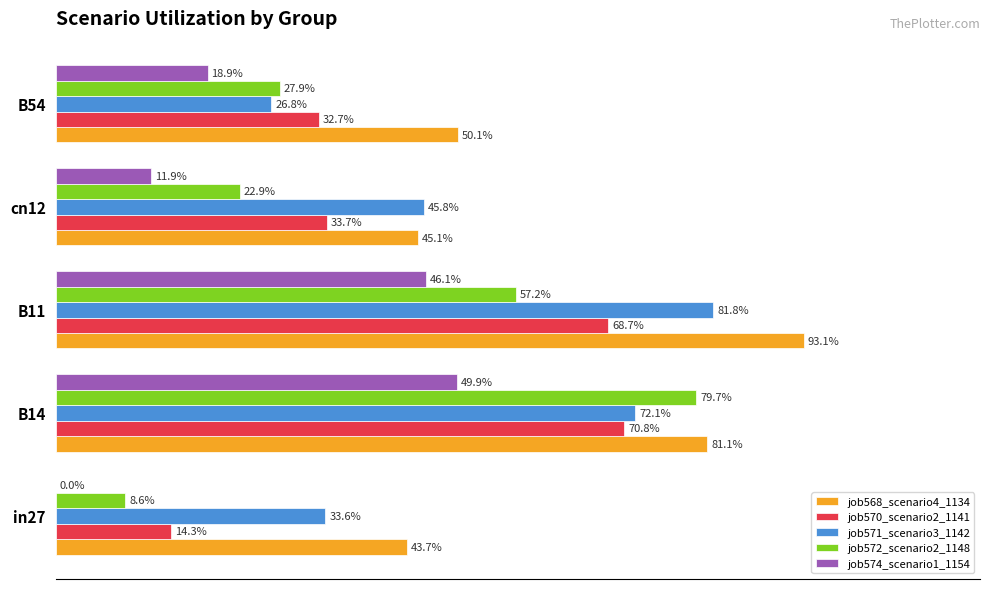

What are all the series names shown in the legend?

job568_scenario4_1134, job570_scenario2_1141, job571_scenario3_1142, job572_scenario2_1148, job574_scenario1_1154